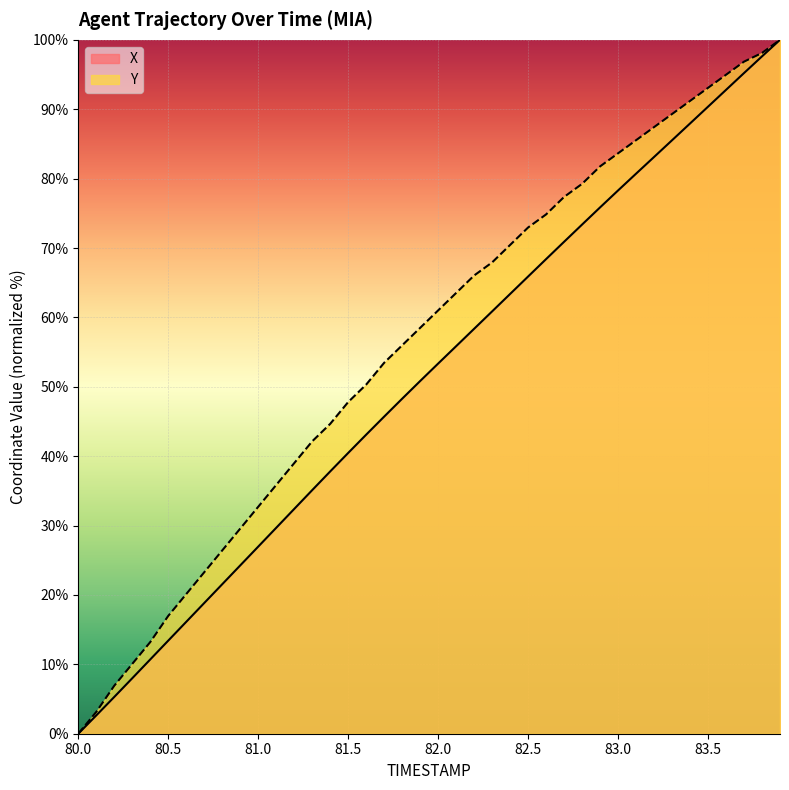

Which has a higher value, 82.4 or 80.2?

82.4